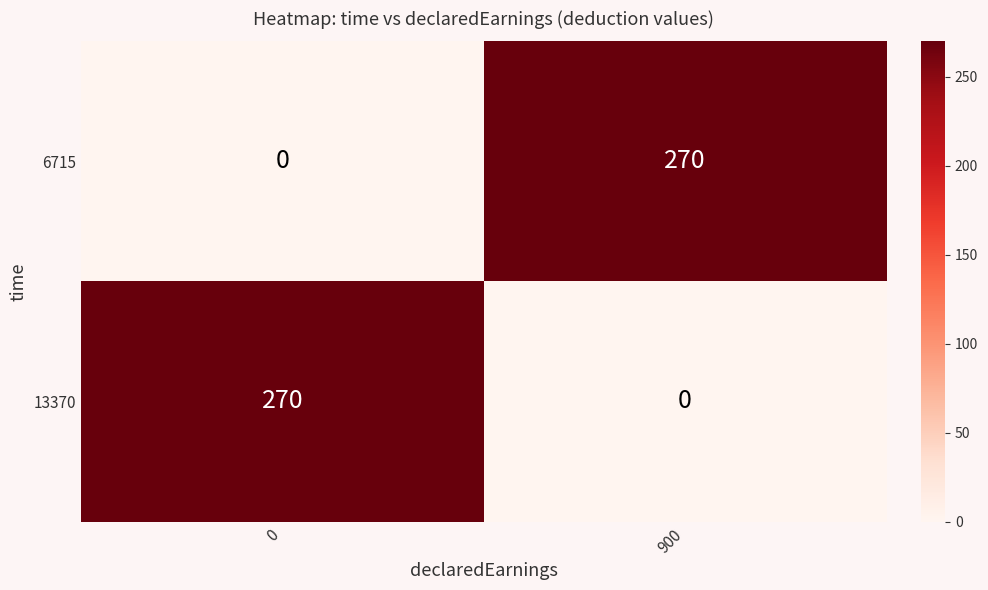

What is the difference between the 6715 values at 900 and 0?

270